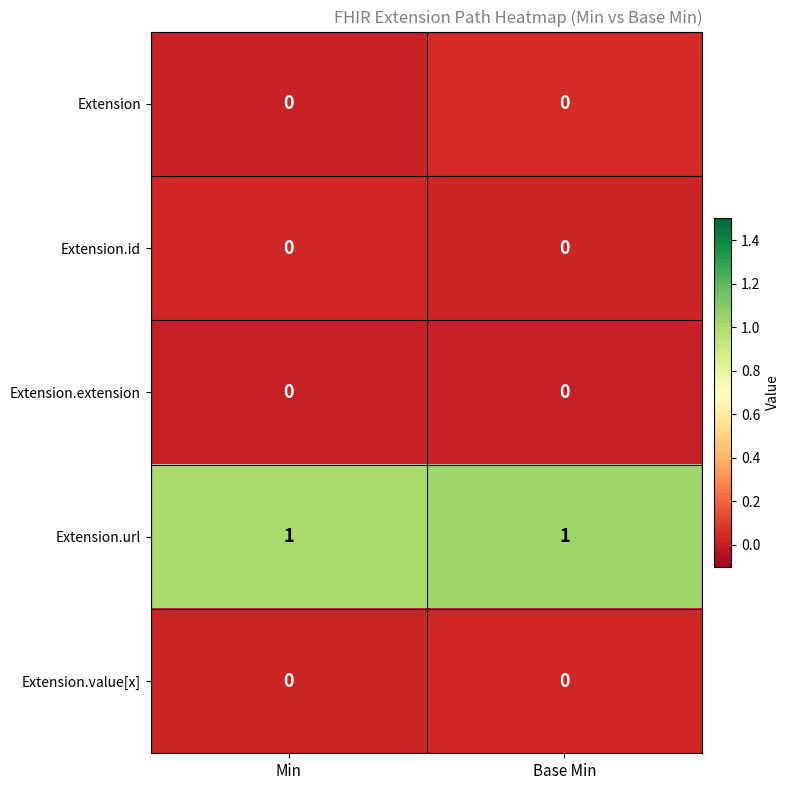

Which series has the largest total across all categories?

Extension.url